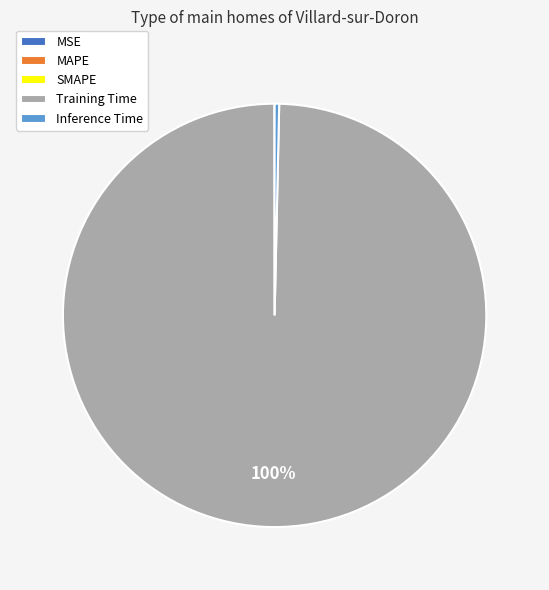

Do Inference Time and Training Time together represent more than half of the pie?

Yes